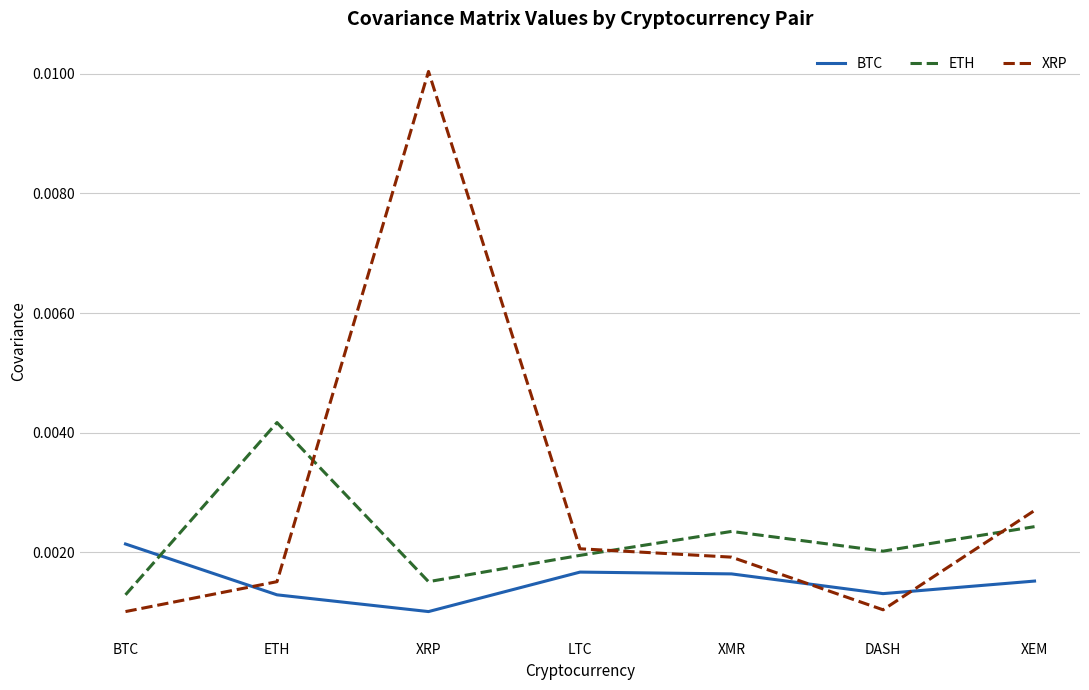

What are all the series names shown in the legend?

BTC, ETH, XRP